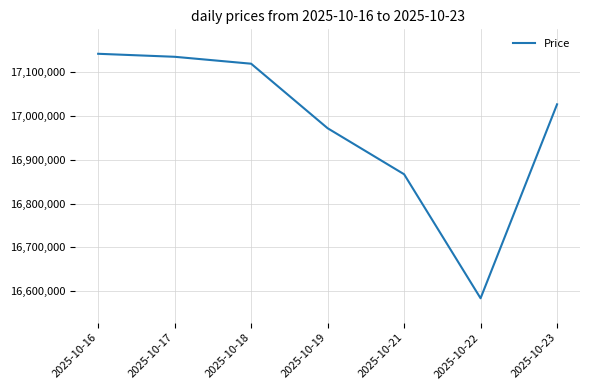

What is the average value?

16977944